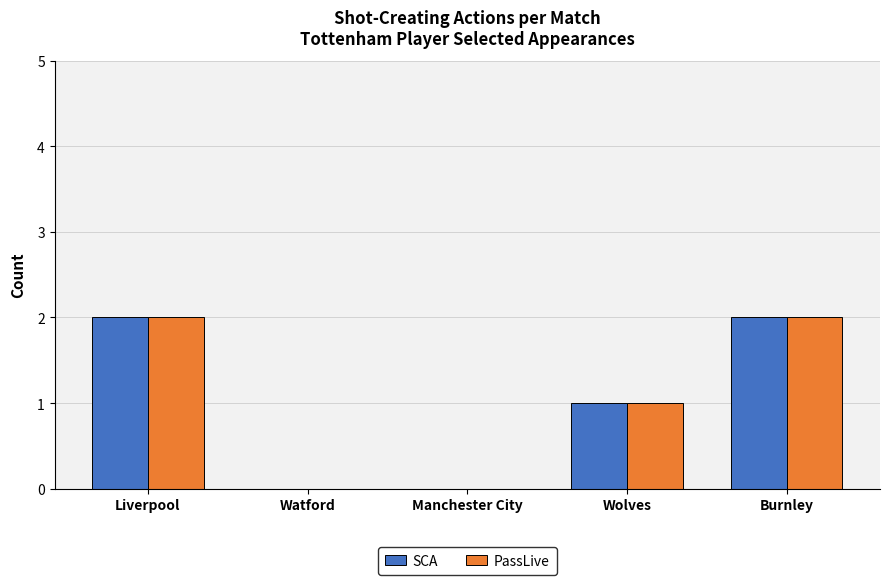

How many categories are shown in the chart?

5